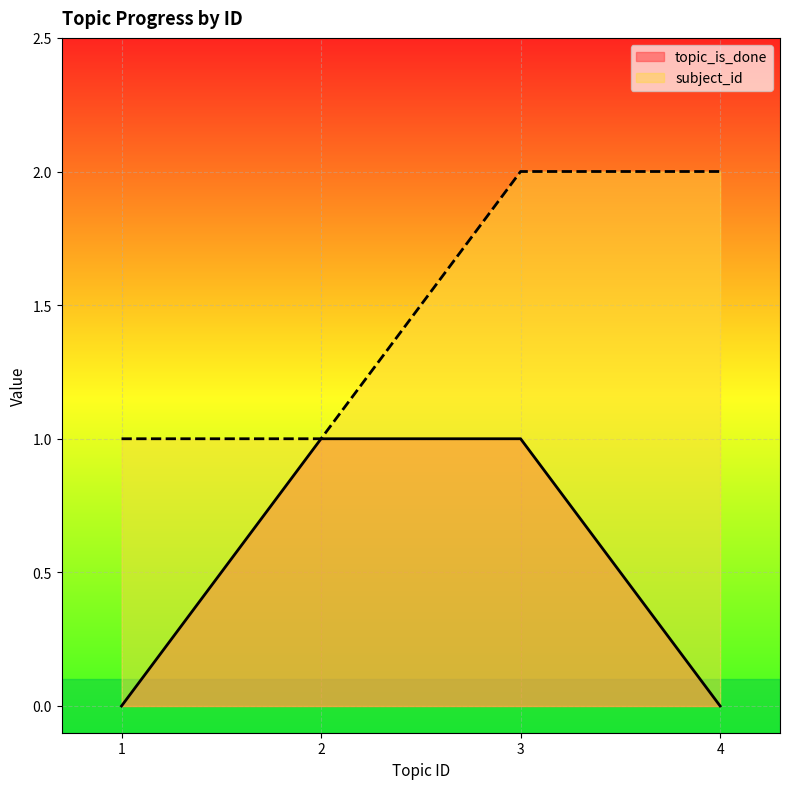

True or false: topic_is_done has a value of 1 at 2.

True